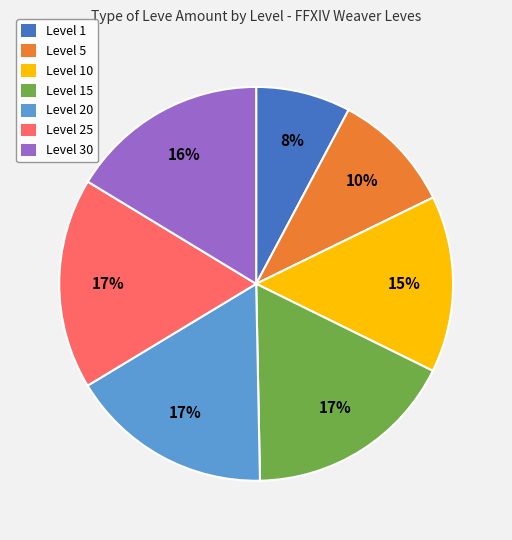

How many segments does this pie chart have?

7